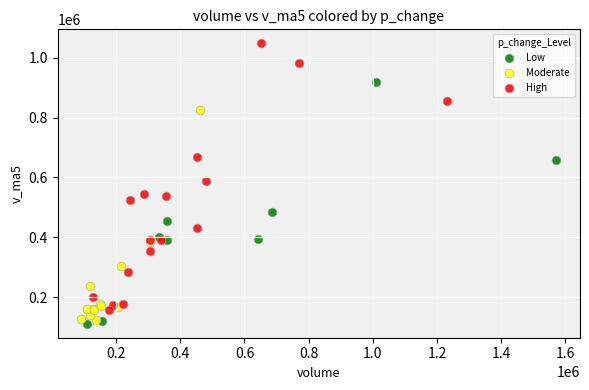

Which series has the largest Y range (max minus min)?

High